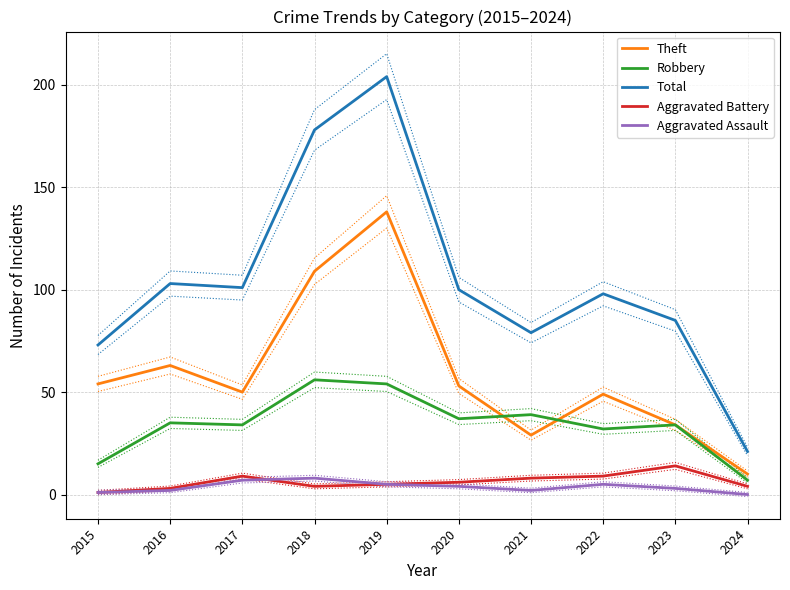

Rank the categories by Theft value from lowest to highest.

2024, 2021, 2023, 2022, 2017, 2020, 2015, 2016, 2018, 2019